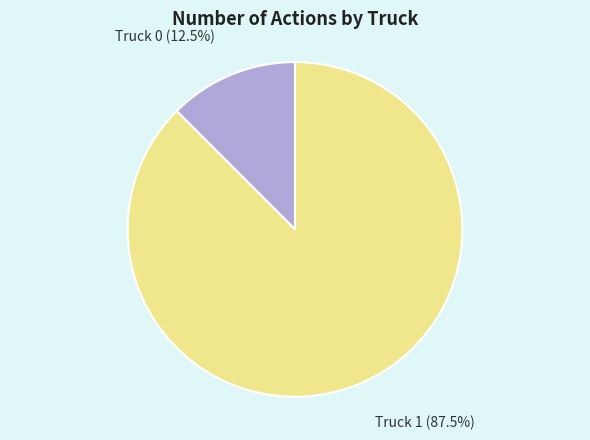

Which has a higher value, Truck 1 or Truck 0?

Truck 1